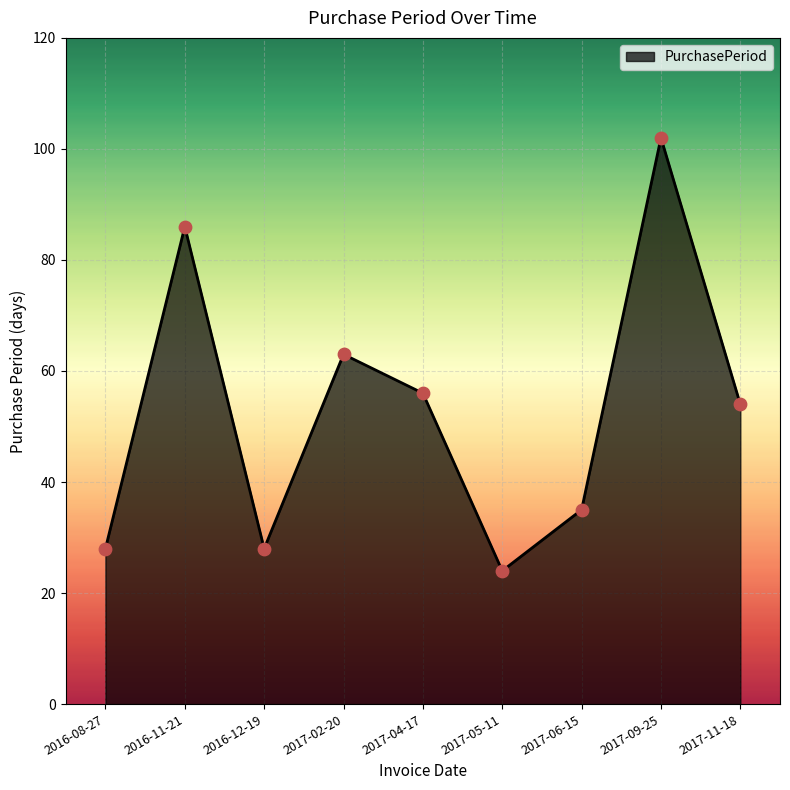

What is the ratio of the value at 2017-11-18 to the value at 2017-04-17?

1.0